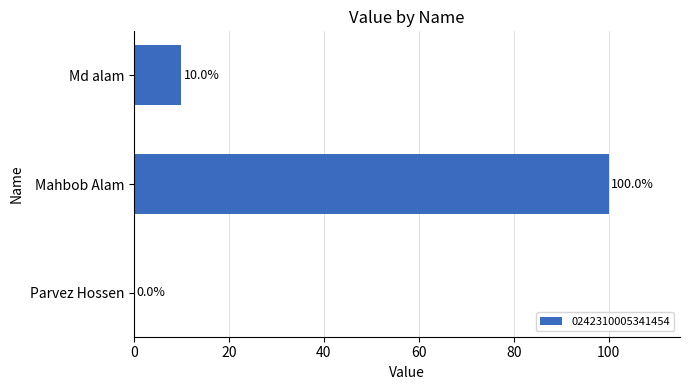

What is the approximate value at Md alam?

10.0